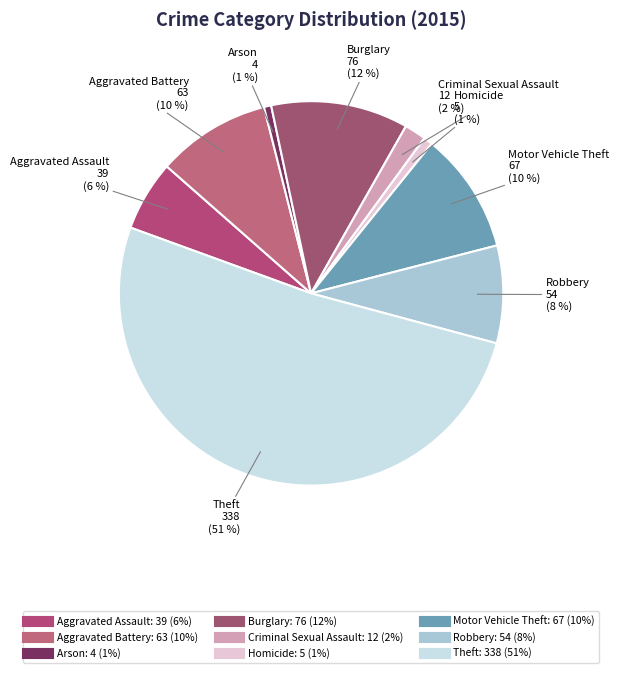

Does any single category account for the majority?

Yes